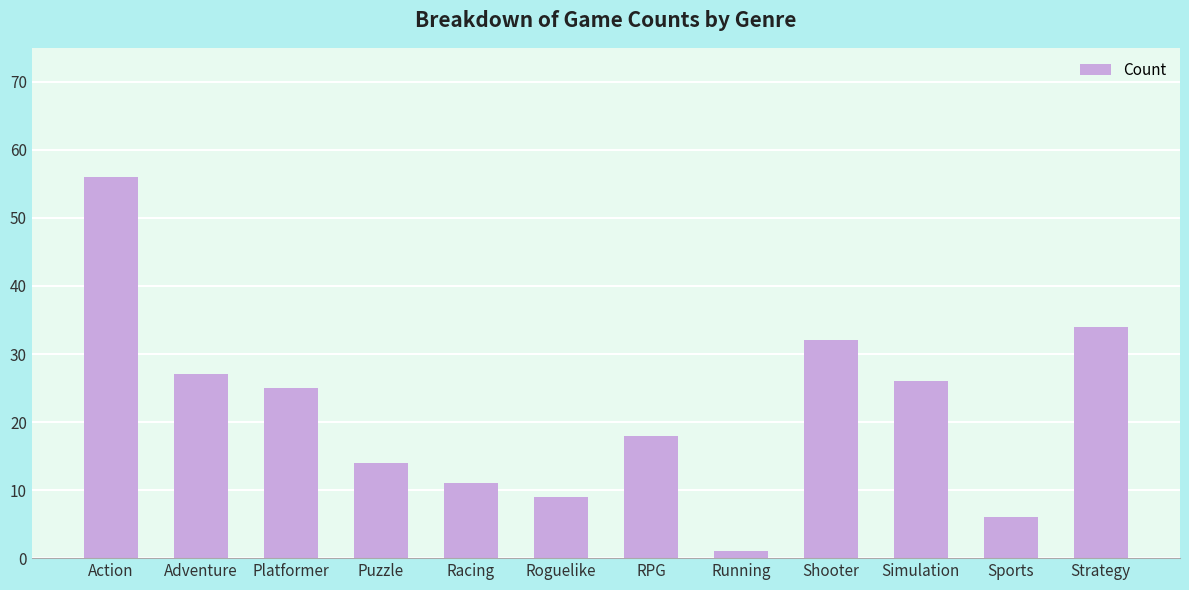

What position from the left is Racing?

5